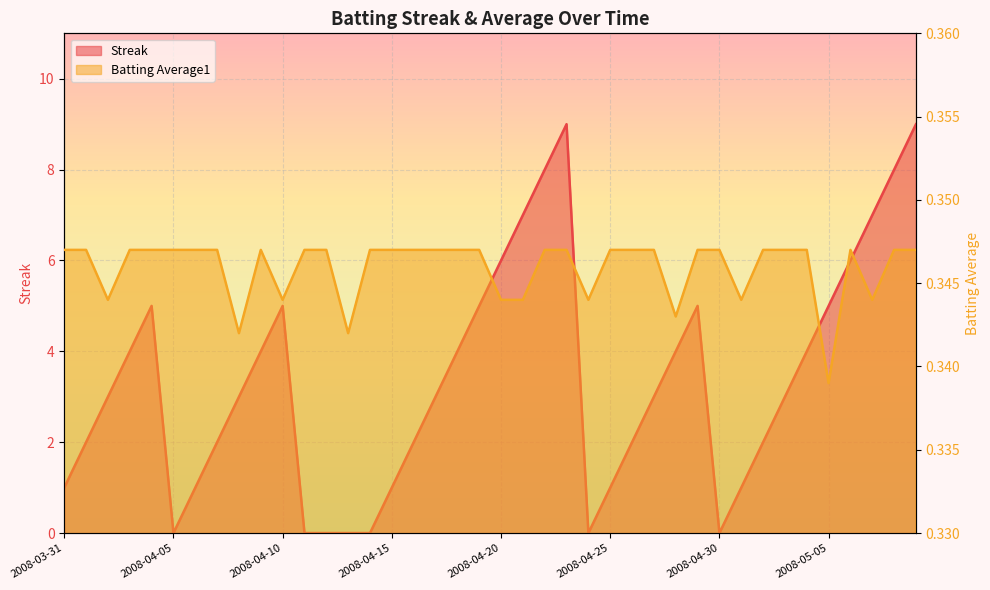

Between 2008-04-10 and 2008-04-14, which series saw the biggest shift?

Streak